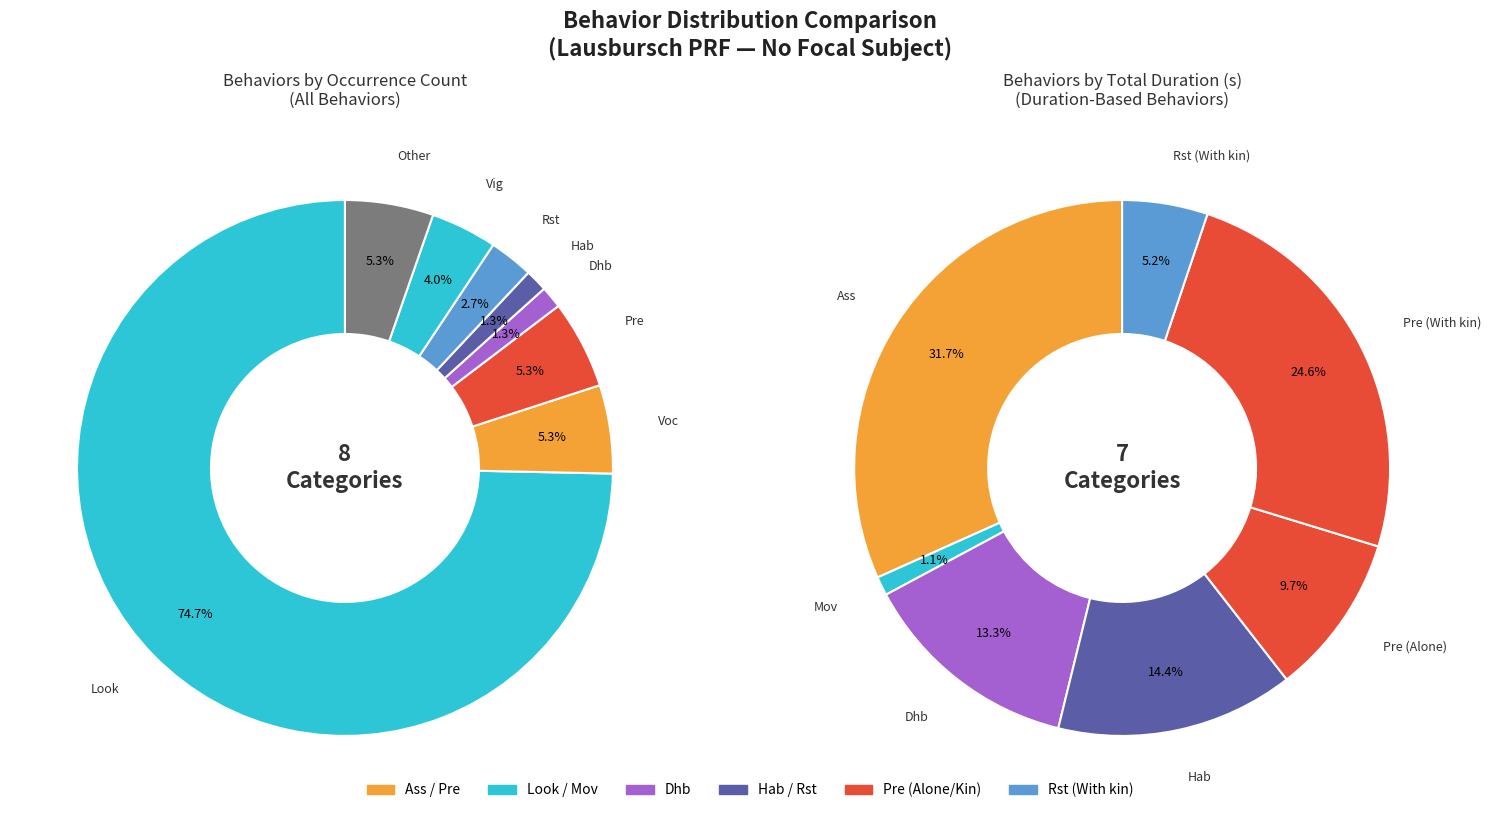

Does any single category account for the majority?

Yes